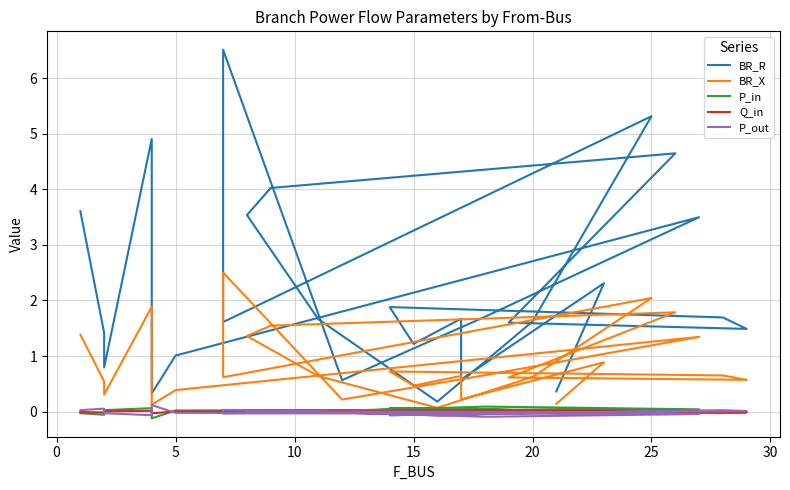

After their last crossing, which series has the higher values: P_out or Q_in?

Q_in